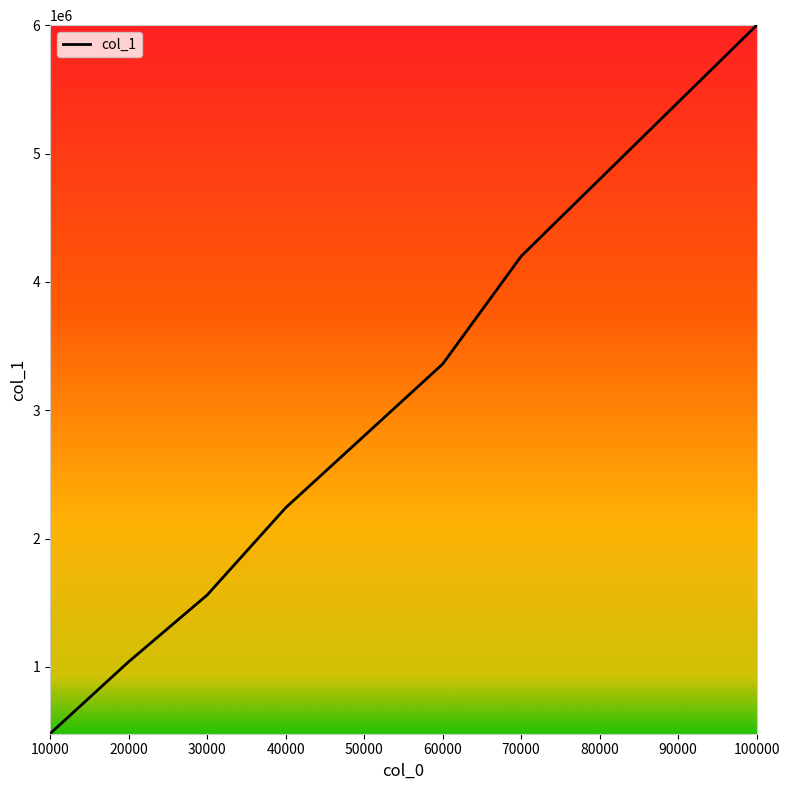

What is the sum of the values at 50000 and 30000?

4360112